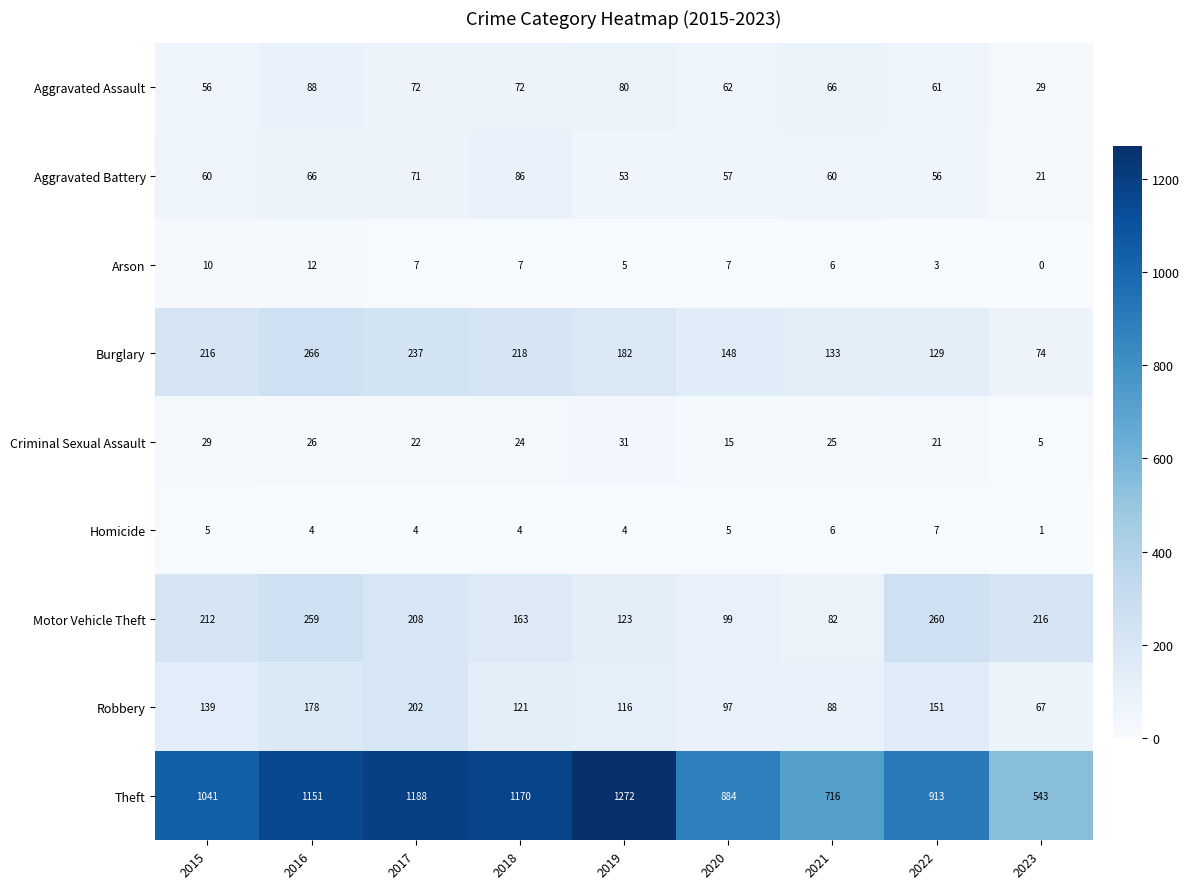

Rank the series by their maximum value, from highest to lowest.

Theft, Burglary, Motor Vehicle Theft, Robbery, Aggravated Assault, Aggravated Battery, Criminal Sexual Assault, Arson, Homicide